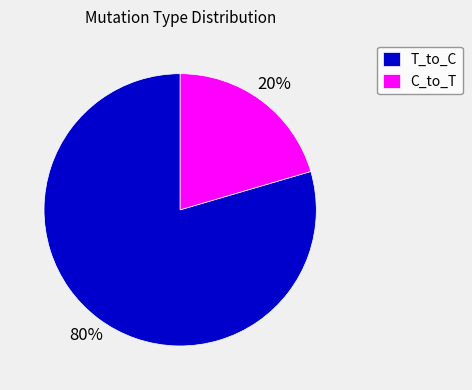

How many segments does this pie chart have?

2